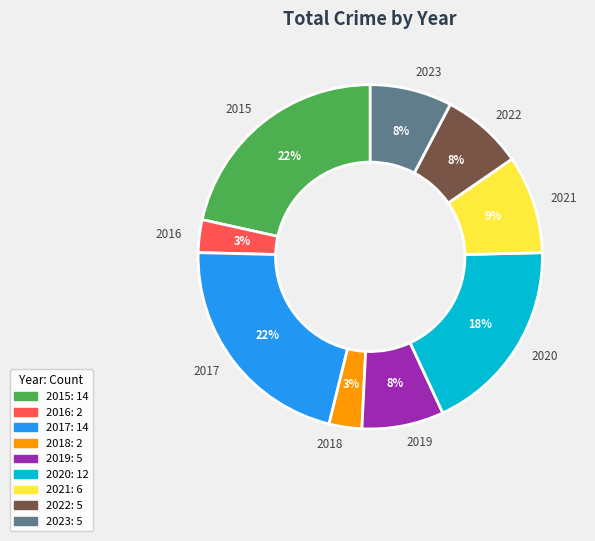

Count the number of slices in the pie.

9